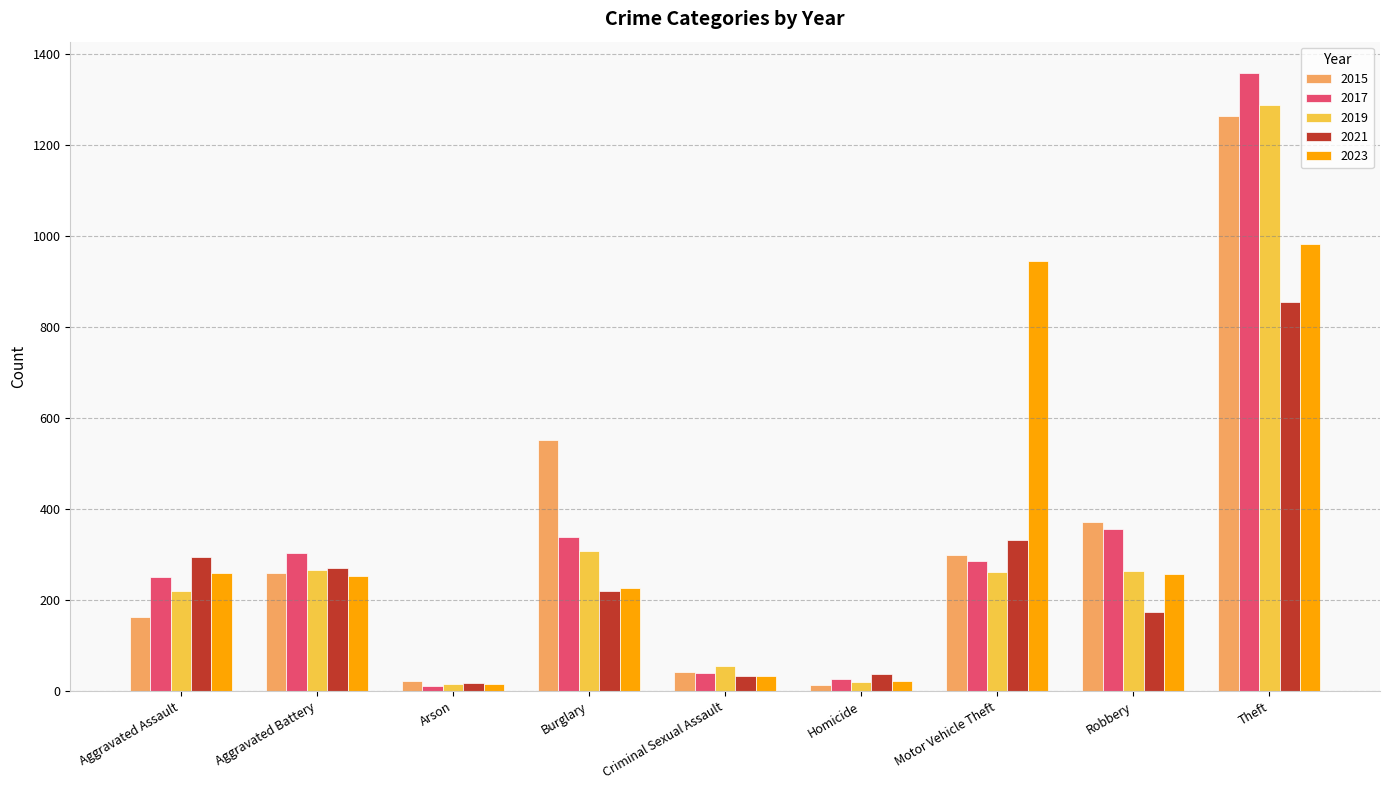

What is the label of the 8th bar from the right?

Aggravated Battery